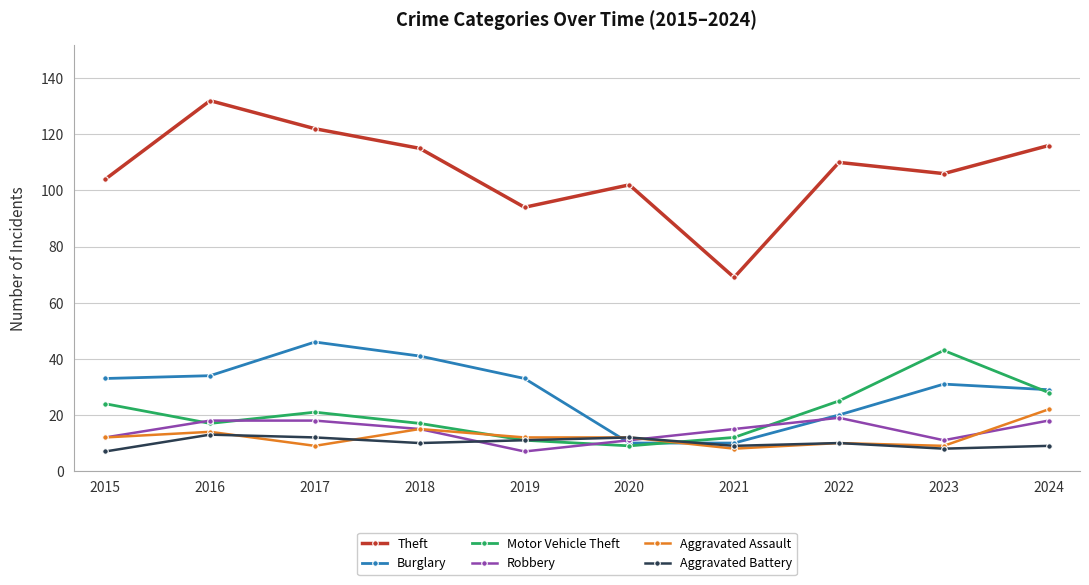

Between 2019 and 2021, which series saw the biggest shift?

Theft